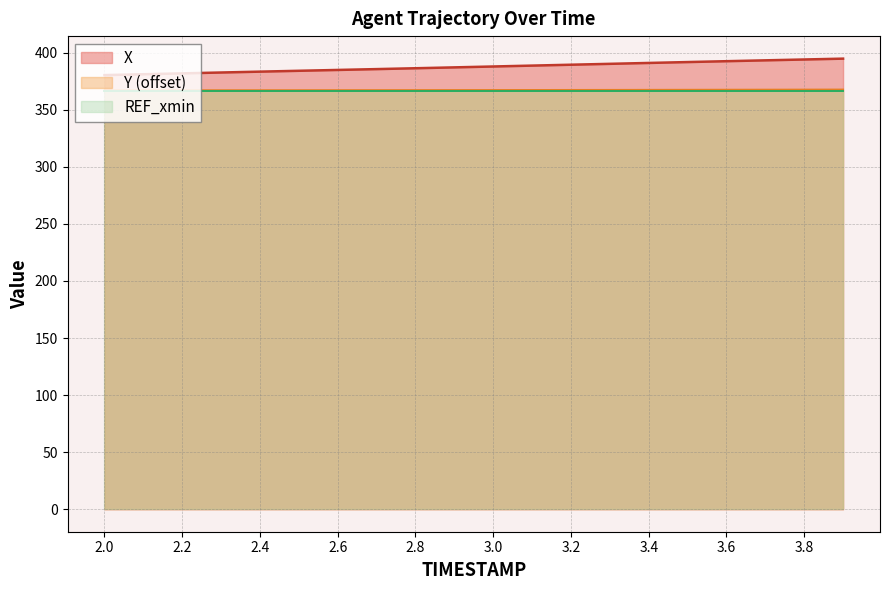

What is the greatest value displayed?

394.8